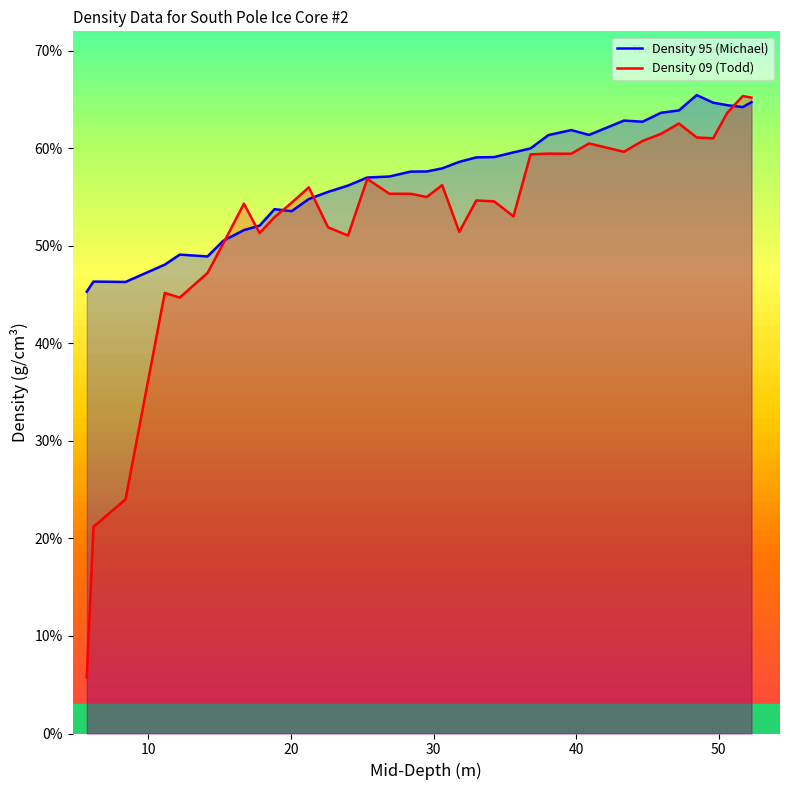

What are all the series names shown in the legend?

Density 95 (Michael), Density 09 (Todd)